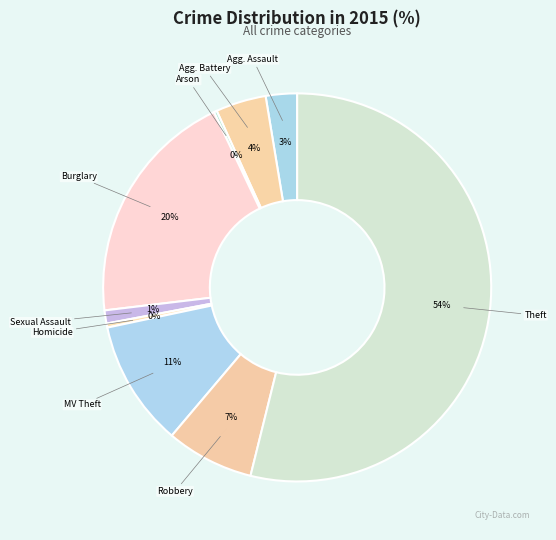

Is there a majority slice in this chart?

Yes